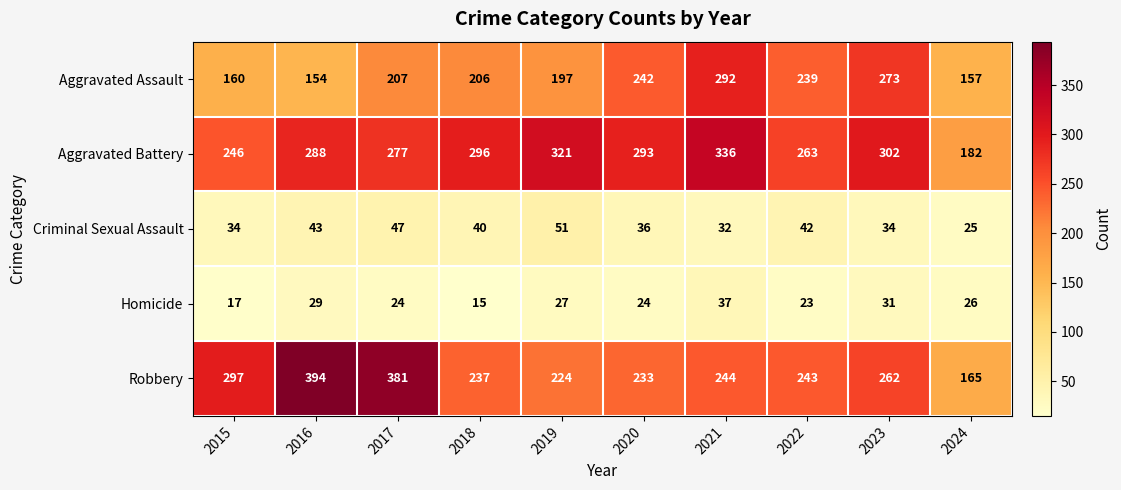

At which label is Robbery closest to 279?

2023